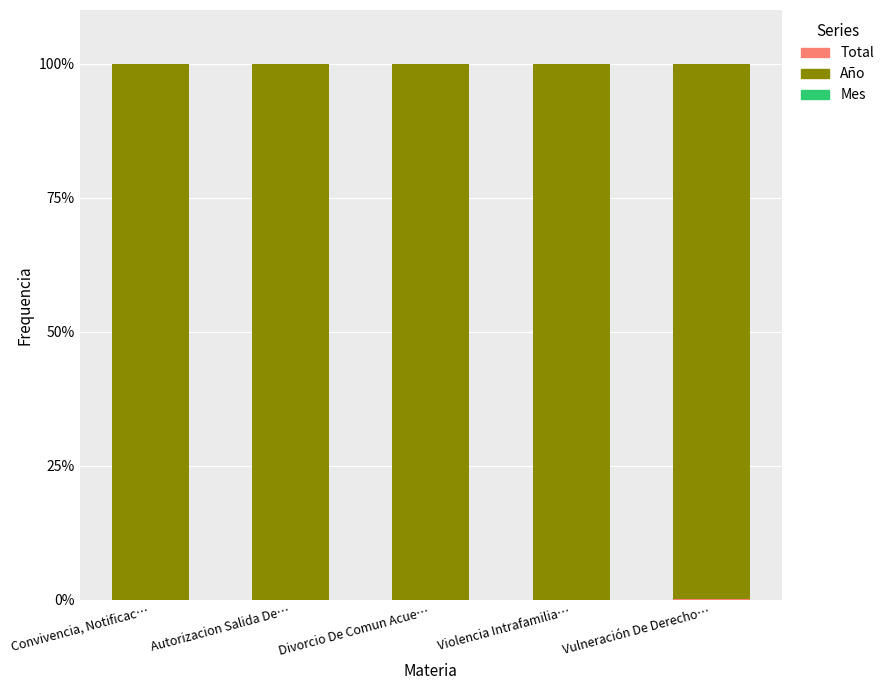

True or false: Año has a value of 172.3 at Violencia Intrafamilia….

False